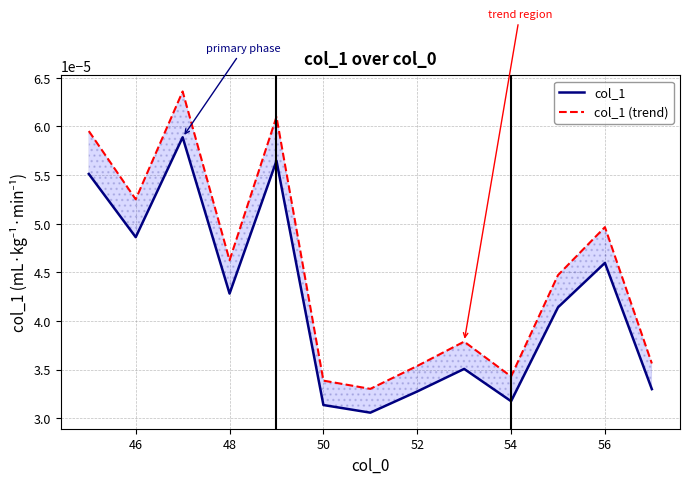

True or false: col_1 (trend) and col_1 intersect in this chart.

False